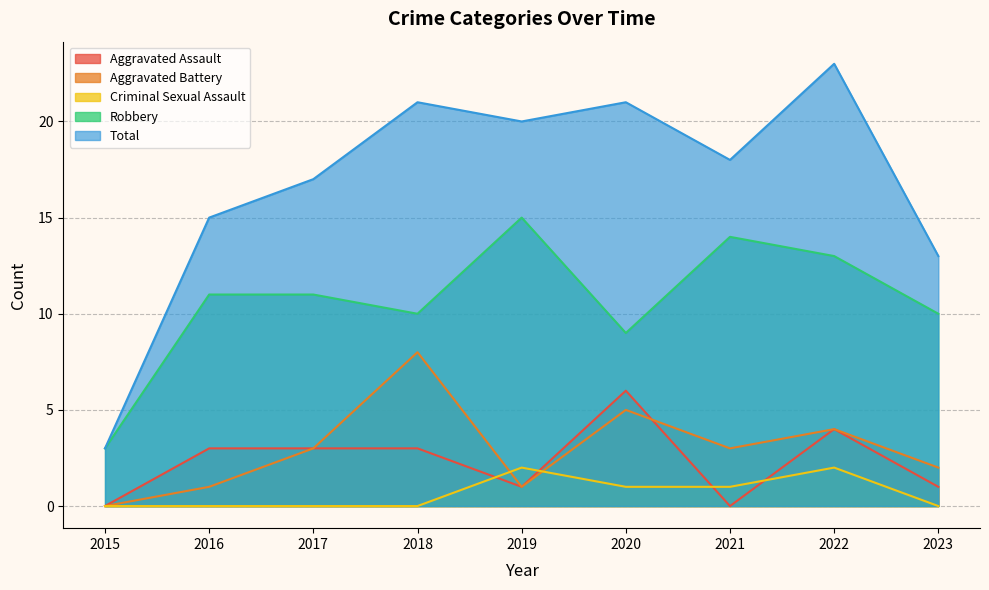

Count the number of categories in the chart.

9